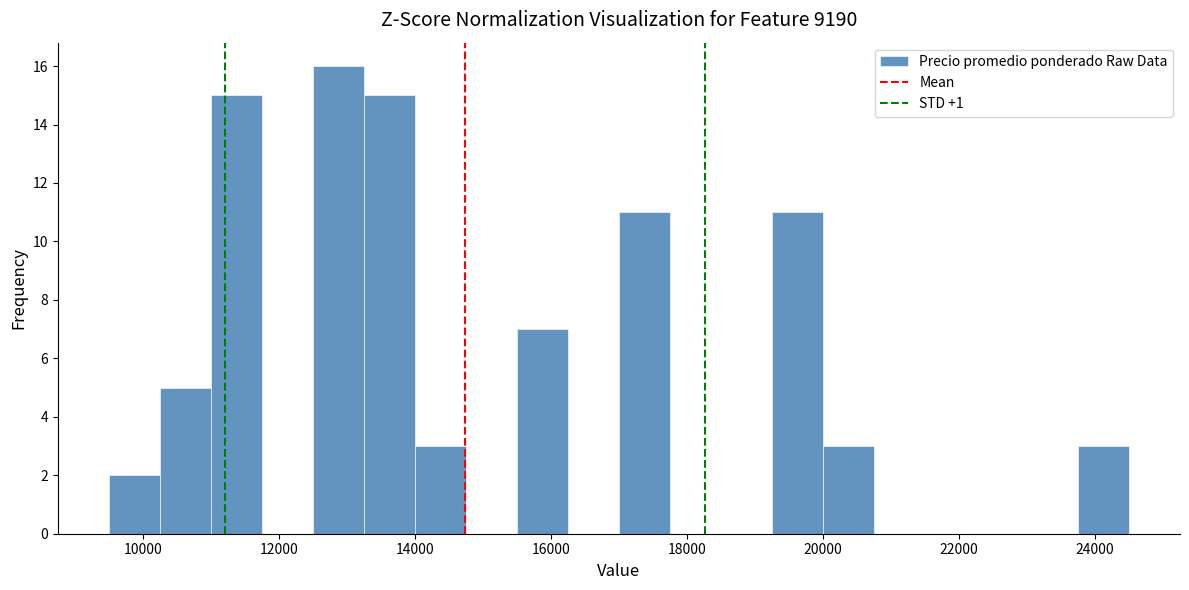

Around what value on the x-axis is the tallest bar? Give the approximate position of its centre, as read against the axis.

12800